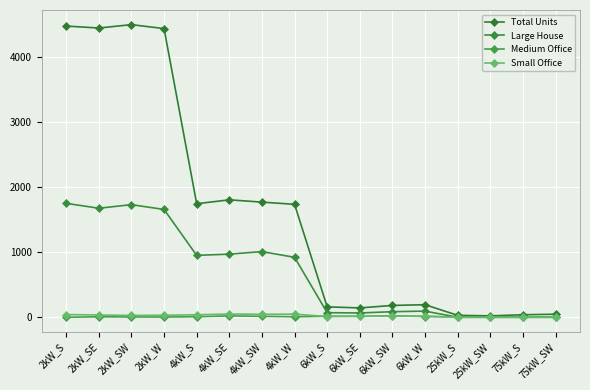

How many lines are shown in the chart?

4